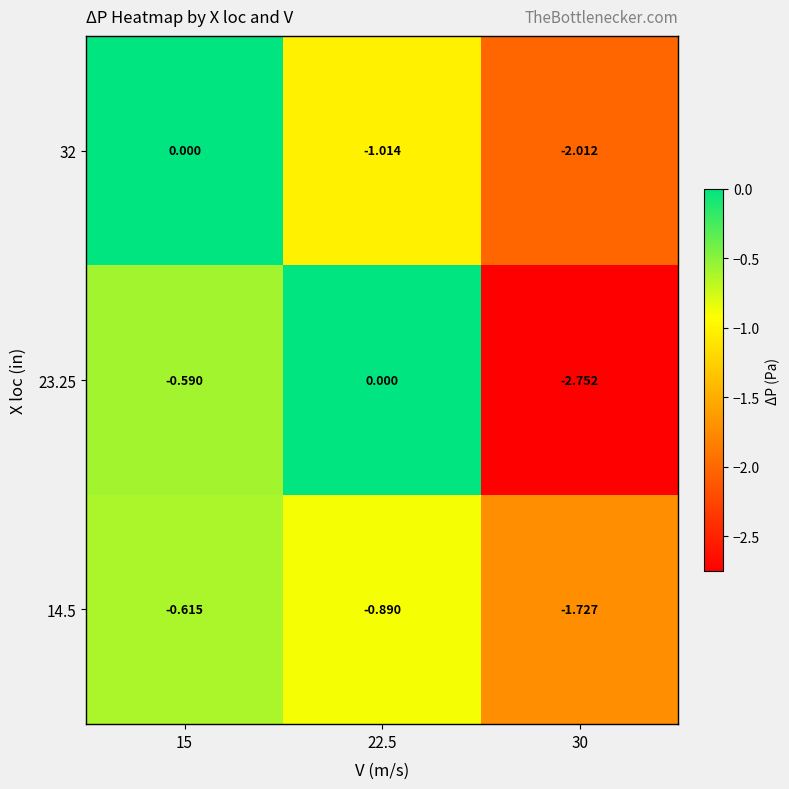

What is the difference between the highest and lowest values at 22.5?

1.0